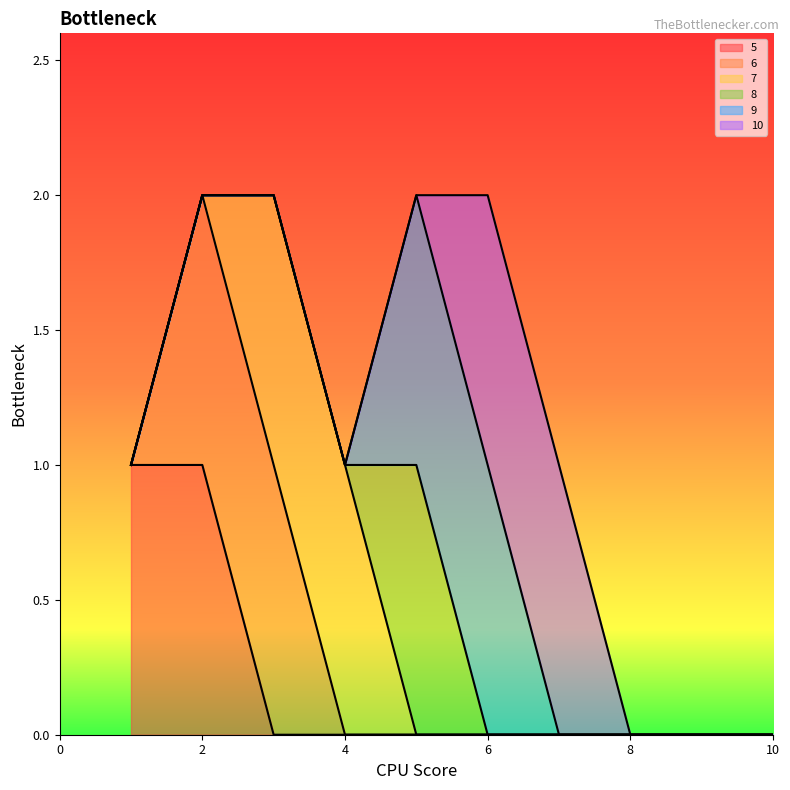

What is the difference between the highest and lowest values at 4?

1